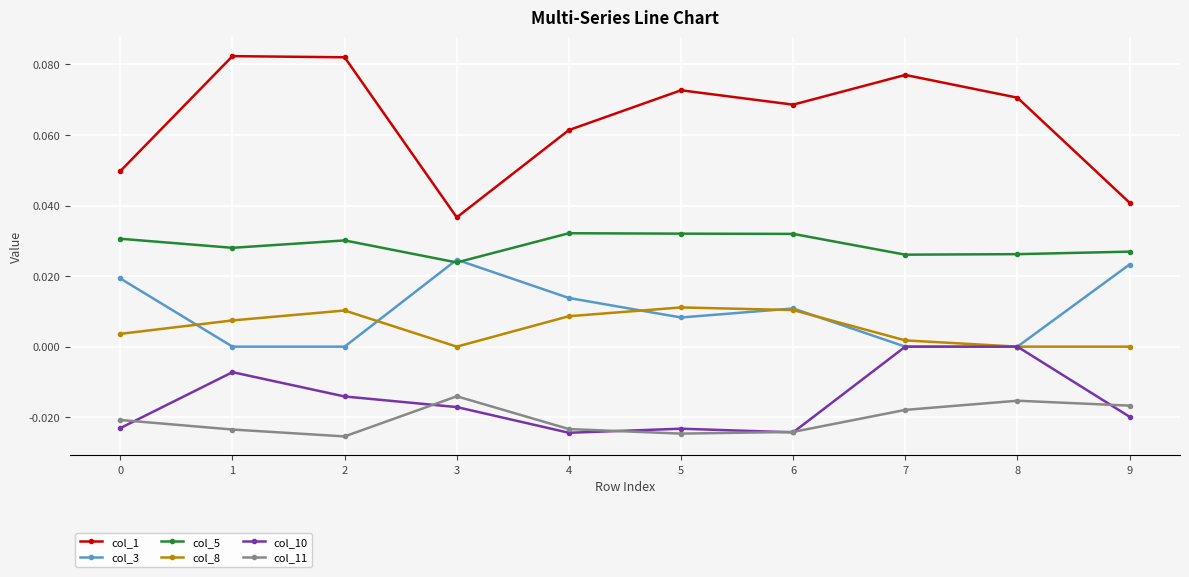

Which series has the largest range (max minus min)?

col_1